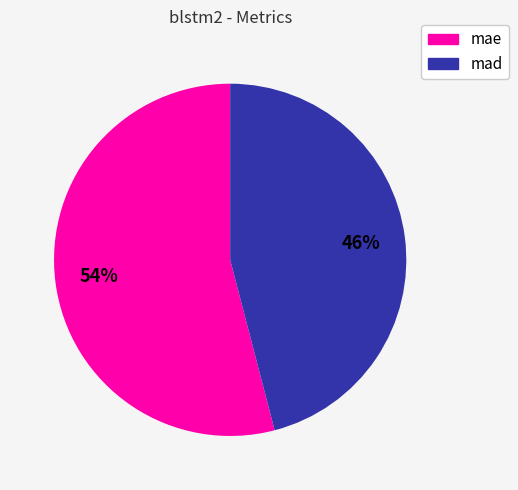

What percentage is the mad slice, to the nearest percent?

46%